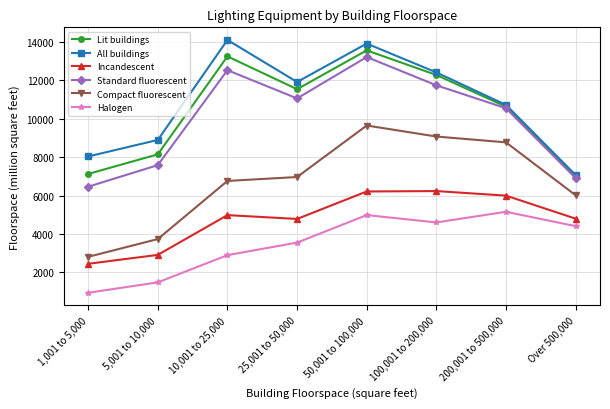

What is the average value of the Incandescent series?

4801